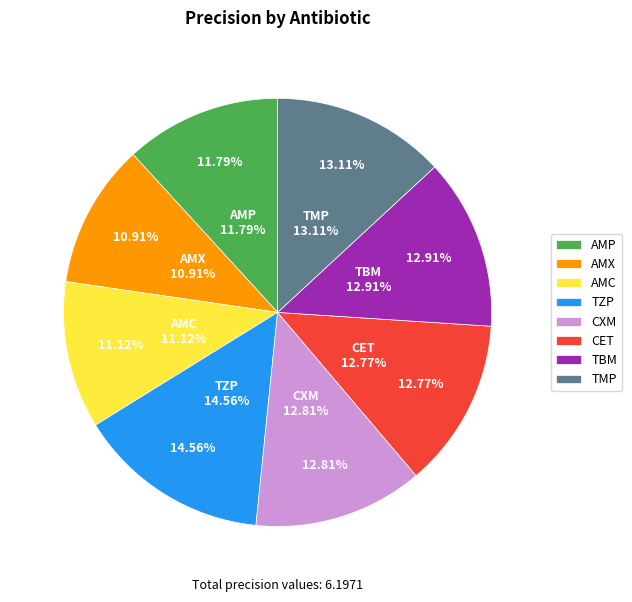

Is there a majority slice in this chart?

No